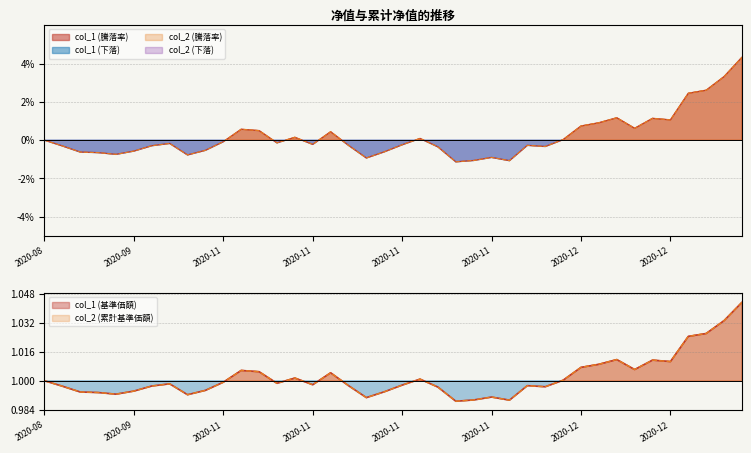

What is the label of the 3rd point from the right?

2020-12-15